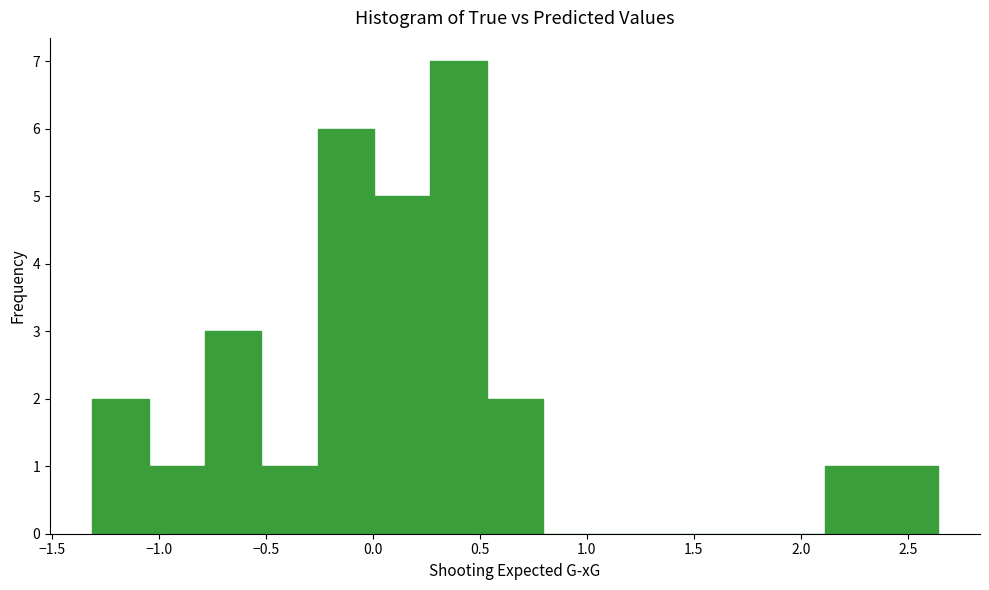

How tall is the bar that spans -0.80 to -0.50 on the x-axis? Neither the bar edges nor the heights are printed on the chart, so give them approximately, as read against the axes.

3